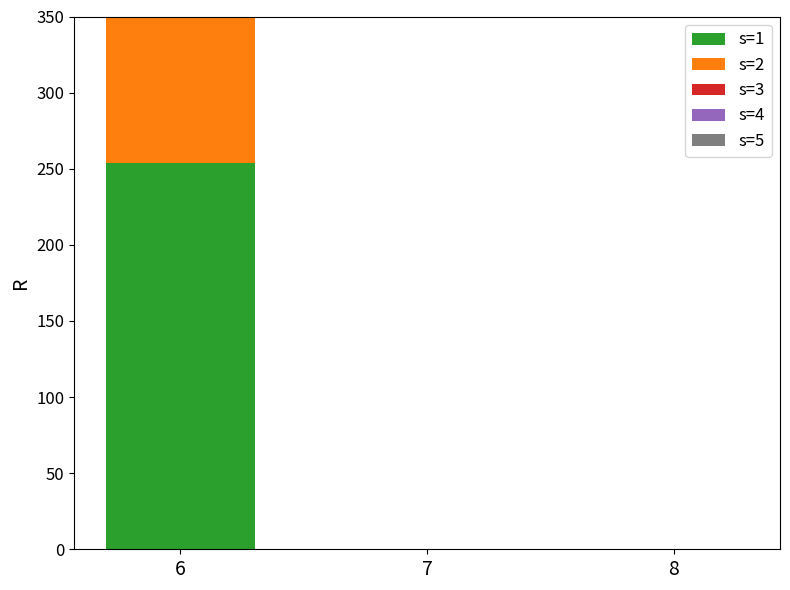

Which has a higher value, 7 or 6?

6